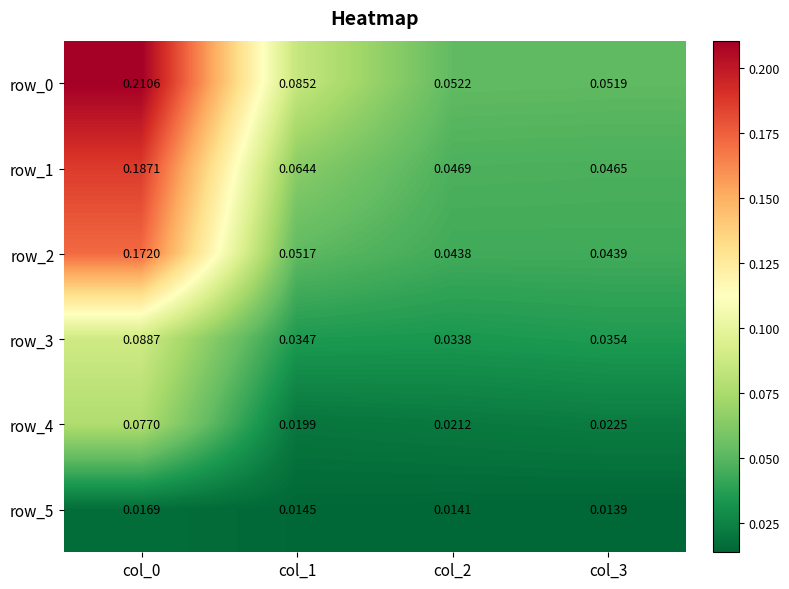

Is the value of row_0 at col_3 greater than the value of row_1 at col_1?

No